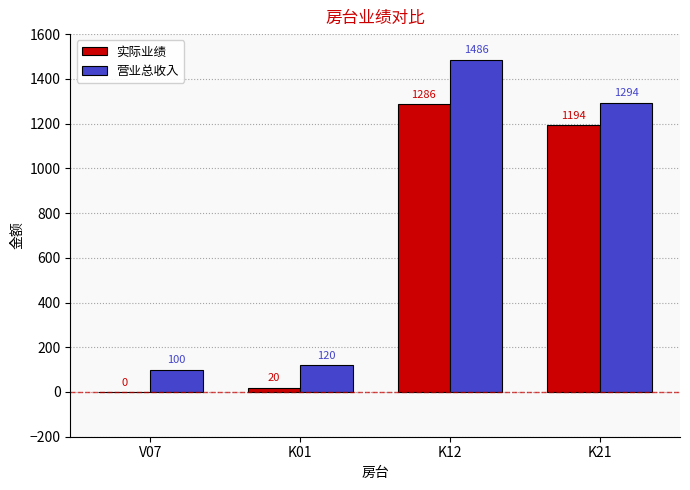

The value of 实际业绩 at K21 is 1194. True or false?

True